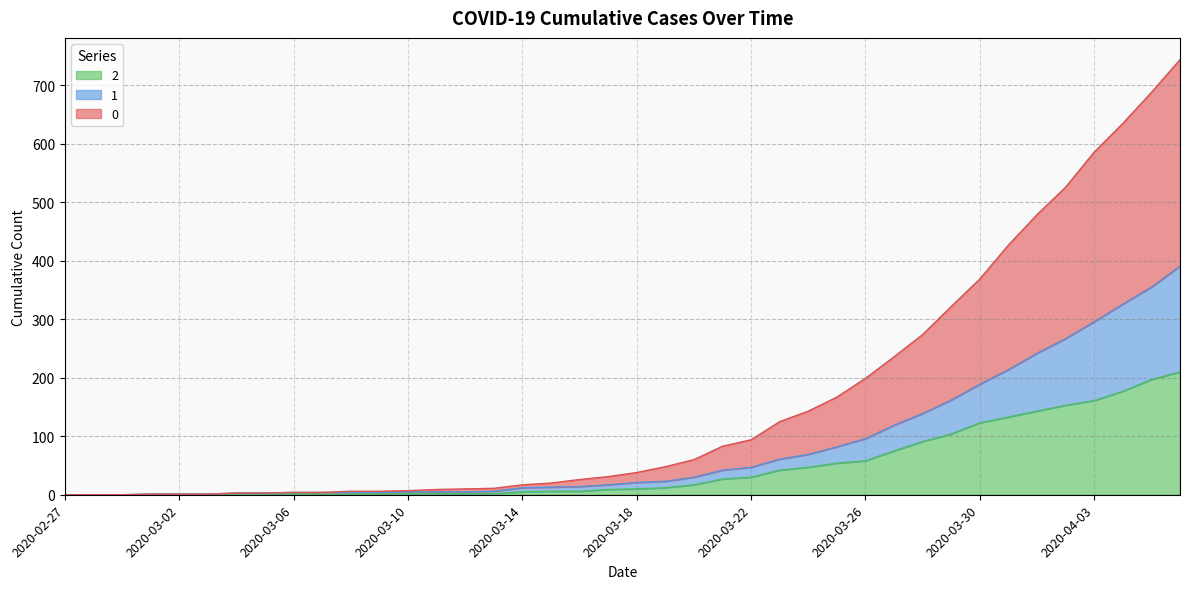

True or false: 1 and 2 intersect in this chart.

False